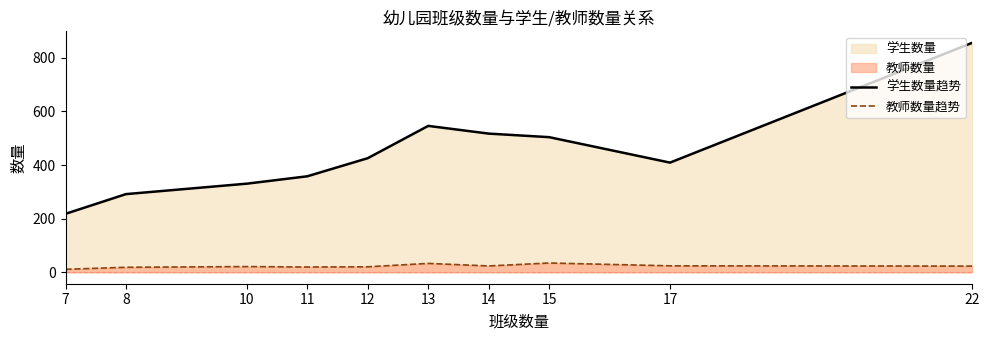

Is the value of 学生数量趋势 at 11 greater than the value of 教师数量趋势 at 11?

Yes